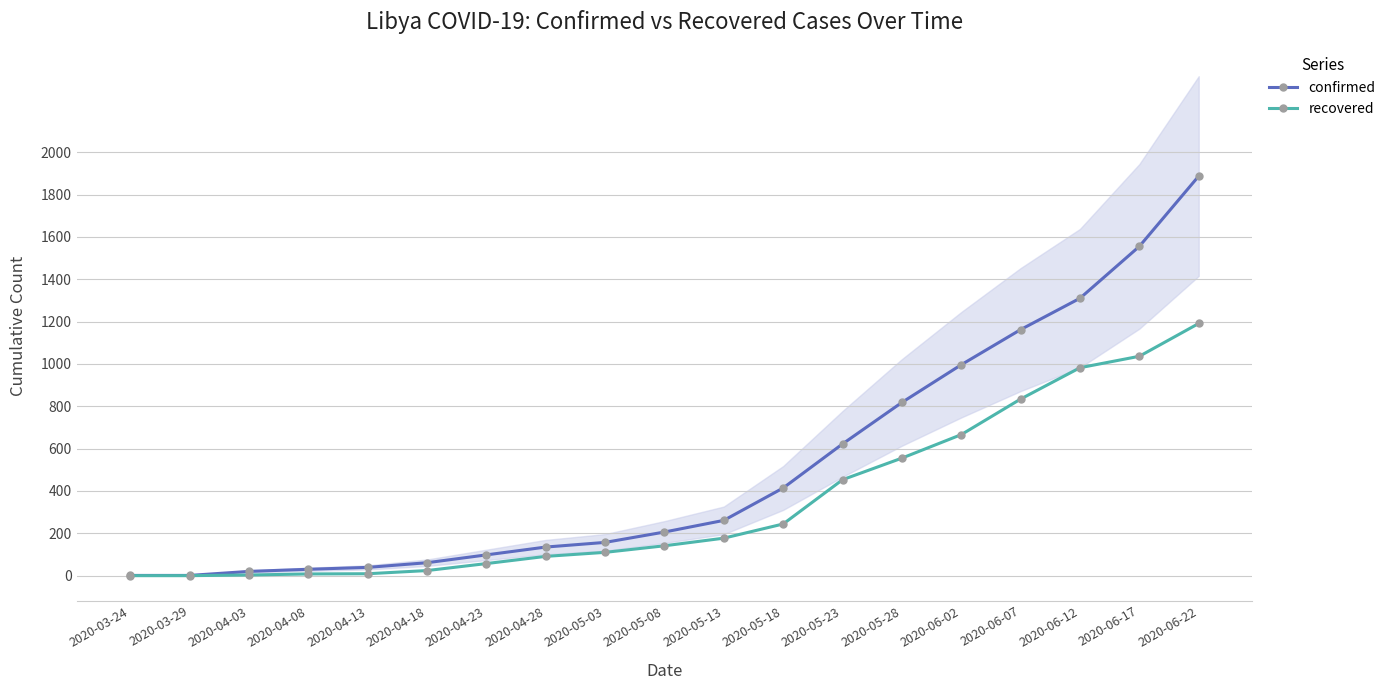

What is the label of the 8th point from the left?

2020-04-28